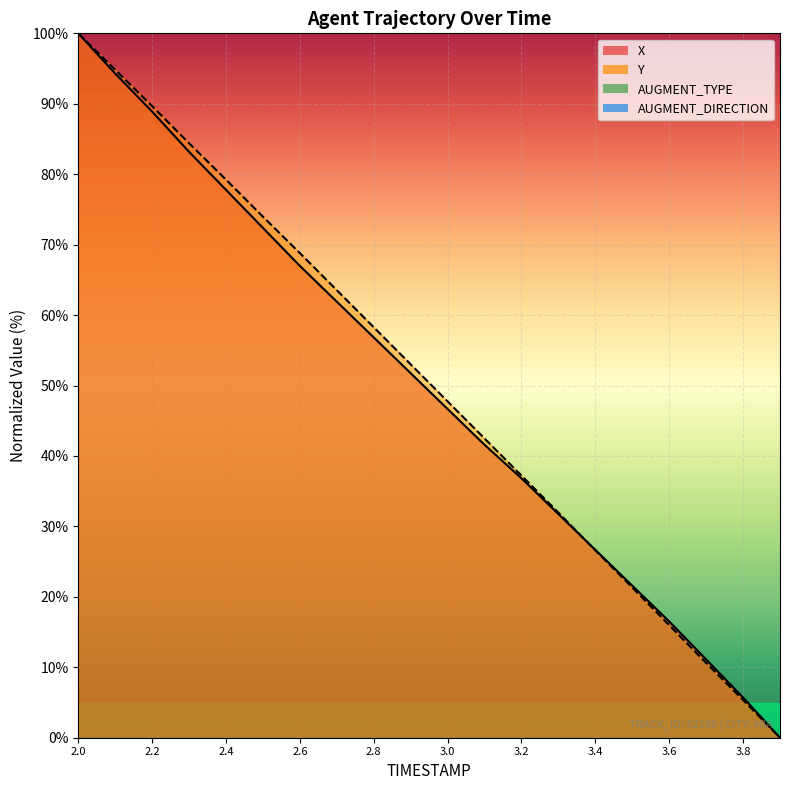

Rank the series at 3.8 from lowest to highest value.

Y, X